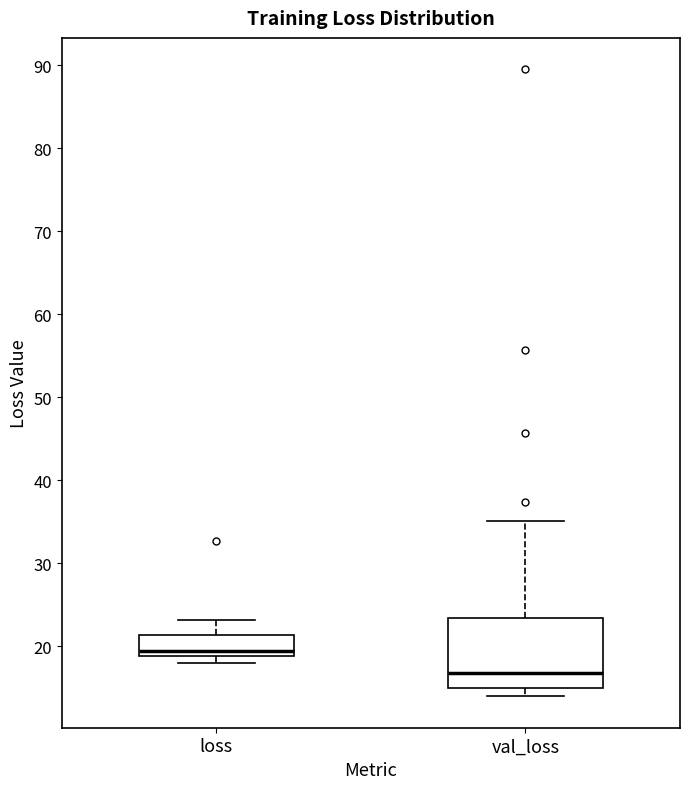

Reading left to right, transcribe this box plot: for each box, give where its median line is, the range the box spans, and where its two whiskers end, as read against the y-axis. The values are not printed on the chart, so give them approximately, as read against the axis.

loss: median 19 (just above the box's lower edge), box 19 to 21, whiskers 18 to 23
val_loss: median 17, box 15 to 23, whiskers 14 to 35